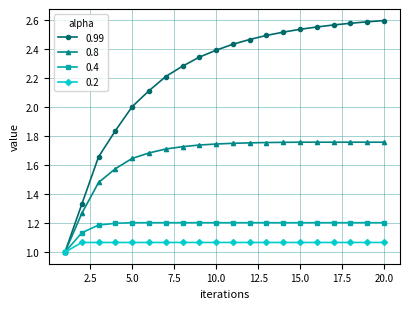

Is this an area chart (filled region under the line)?

No